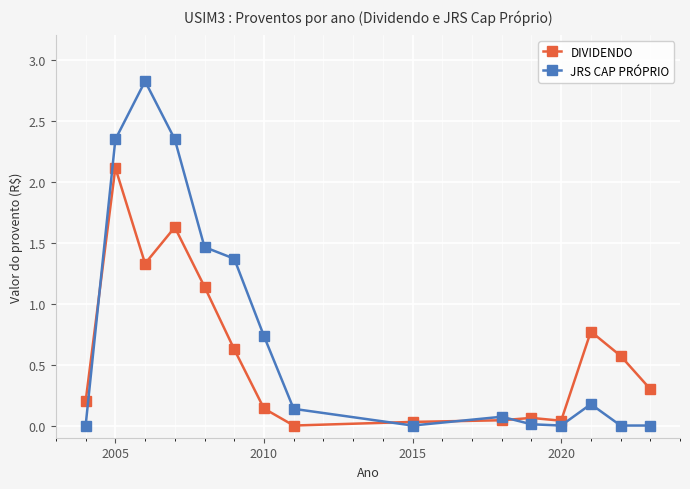

How many values in DIVIDENDO are above zero?

14